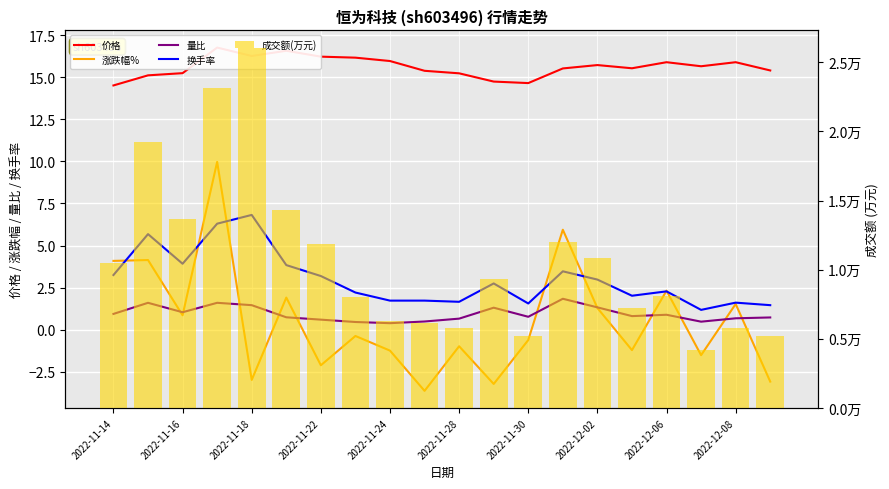

Which category has the lowest value in the 价格 series?

2022-11-14